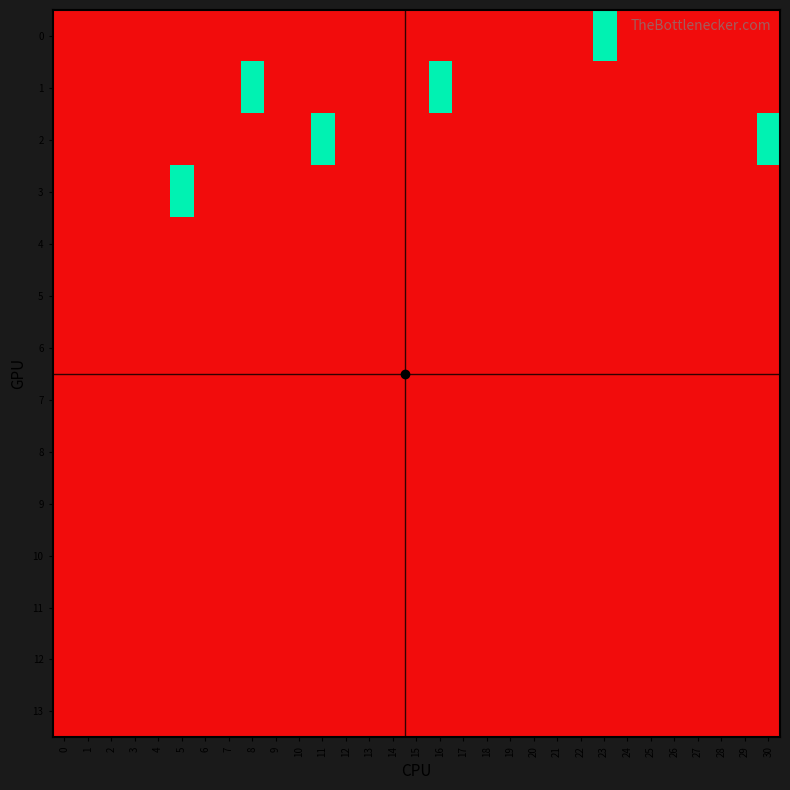

At 12, list the series in order from smallest to largest.

row_0, row_1, row_2, row_3, row_4, row_5, row_6, row_7, row_8, row_9, row_10, row_11, row_12, row_13